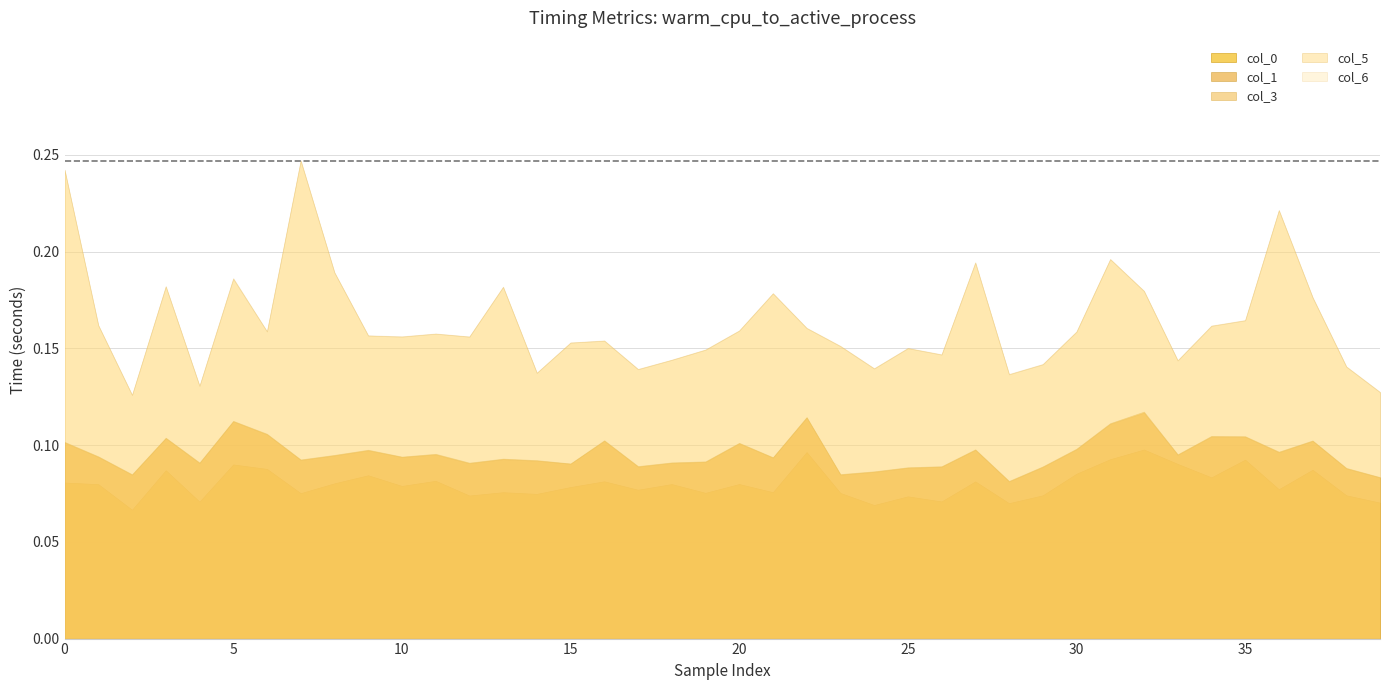

Which series changed the most between 4 and 17?

col_6